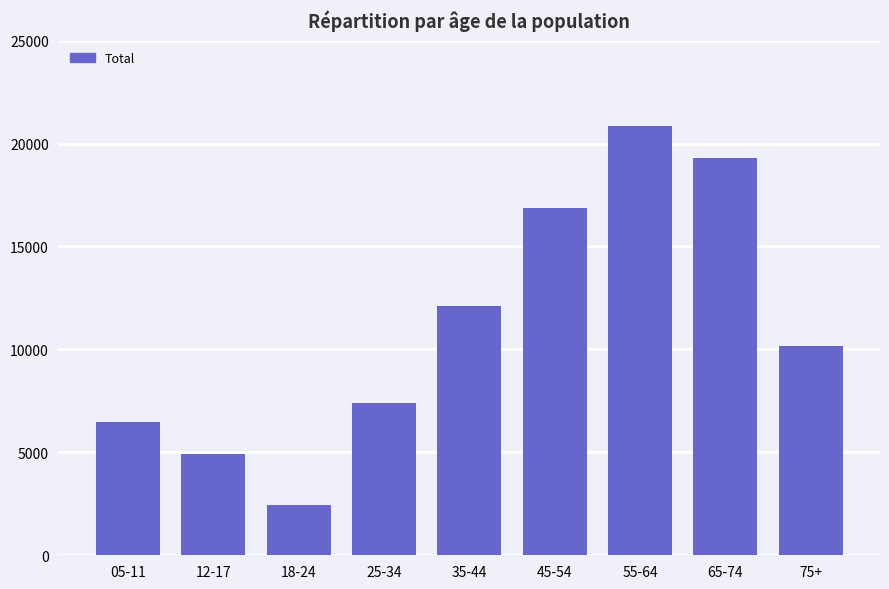

List the labels in order of value, smallest first.

18-24, 12-17, 05-11, 25-34, 75+, 35-44, 45-54, 65-74, 55-64